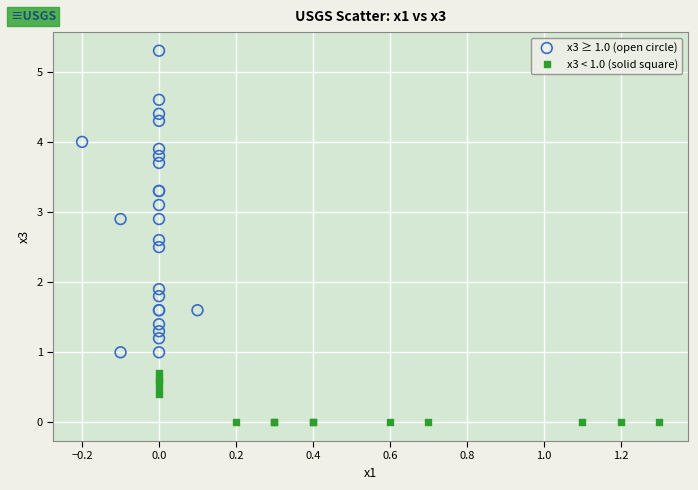

Which series reaches the minimum Y coordinate?

x3 < 1.0 (solid square)